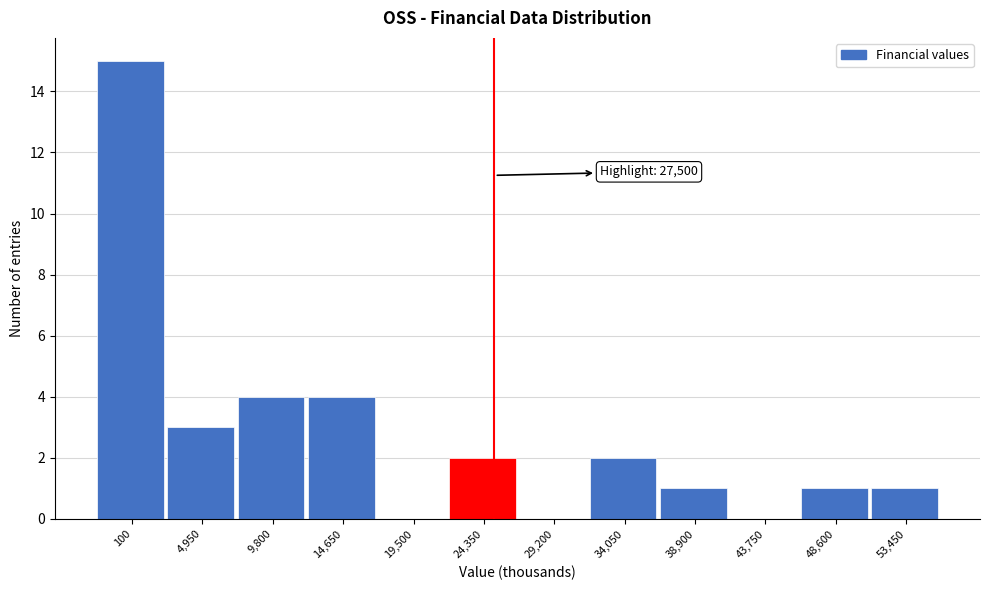

Reading right to left, what are all the values shown in this chart?

53,450=1	48,600=1	43,750=0	38,900=1	34,050=2	29,200=0	24,350=2	19,500=0	14,650=4	9,800=4	4,950=3	100=15